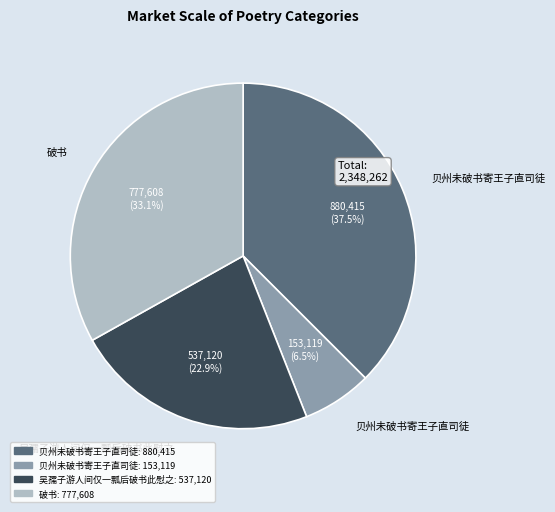

Does any single category account for the majority?

No